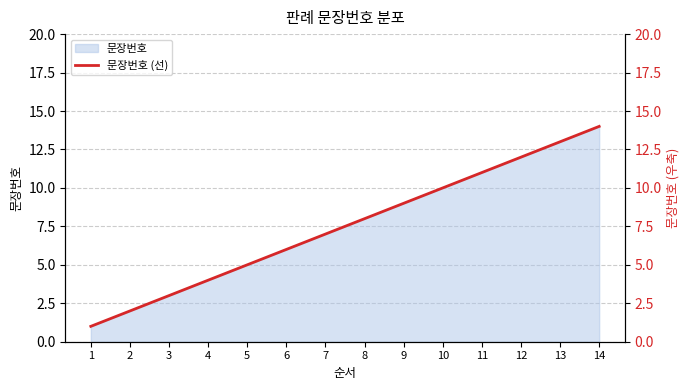

What is the greatest value displayed?

14